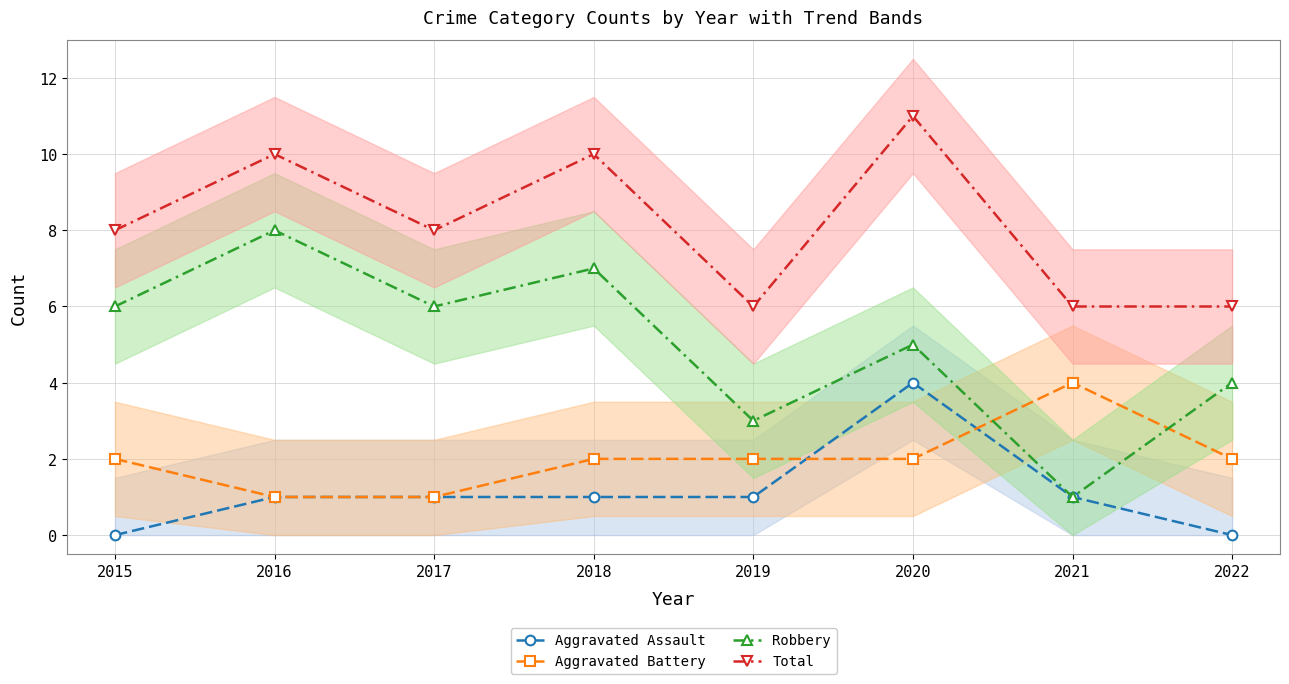

True or false: Total and Robbery intersect in this chart.

False